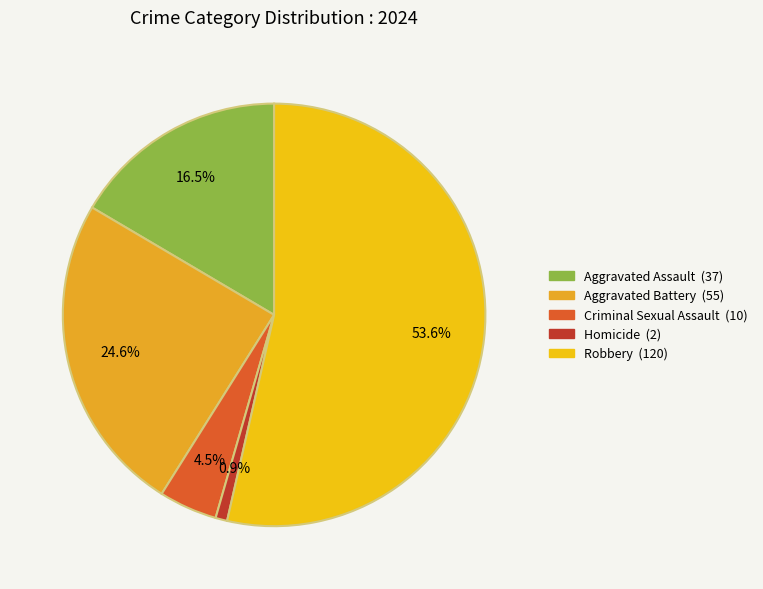

Approximately how many times larger is the value at Aggravated Assault compared to Robbery?

0.3